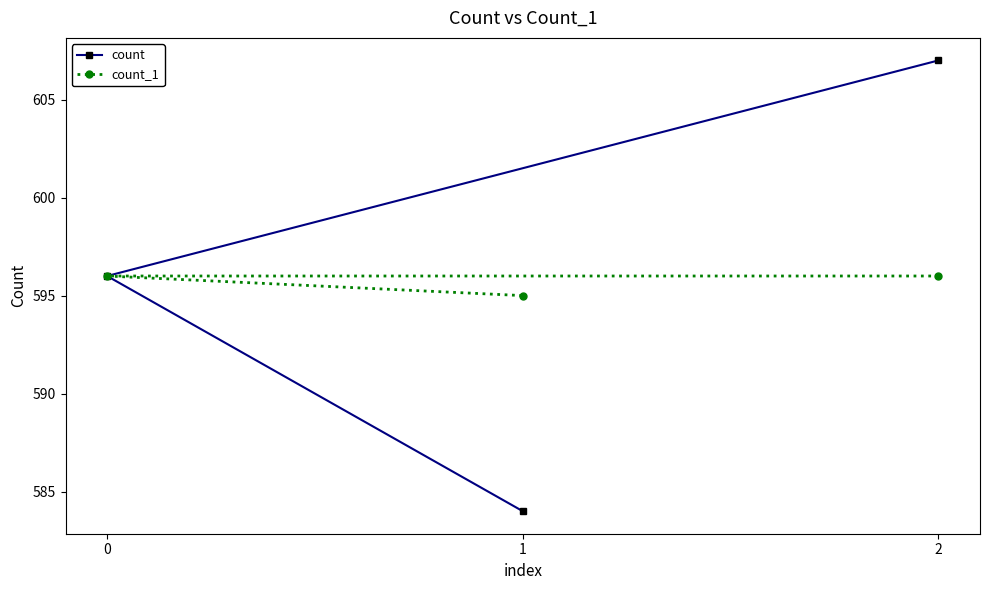

What is the sum of all count_1 values?

1787